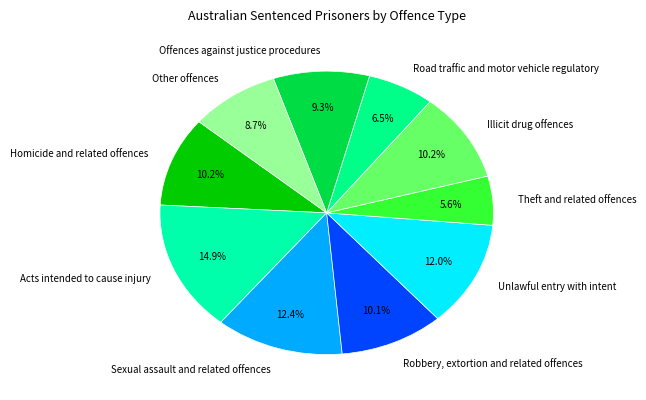

Which has a higher value, Road traffic and motor vehicle regulatory or Other offences?

Other offences